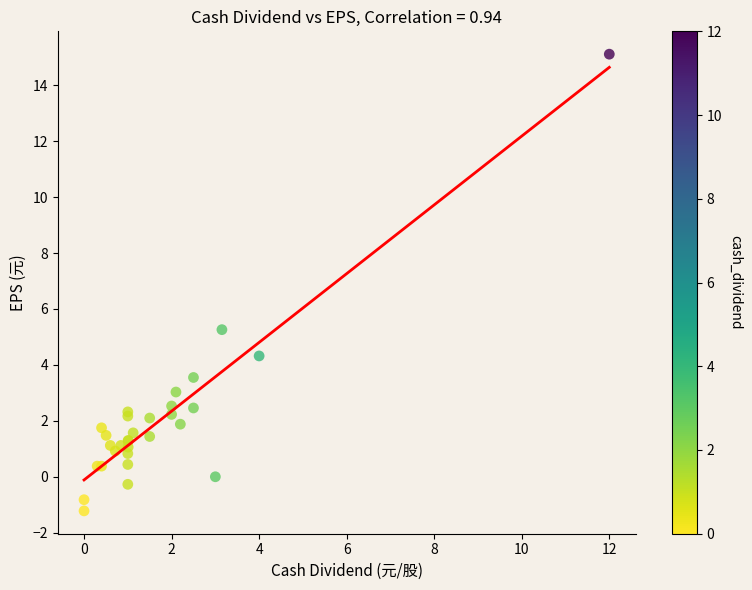

What Y value in the scatter plot is closest to 6?

5.3